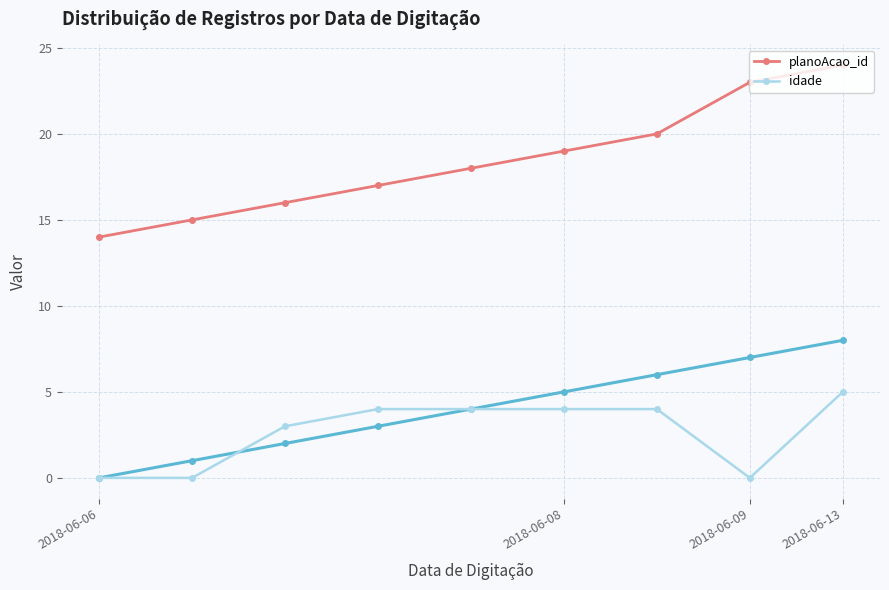

What are all the series names shown in the legend?

planoAcao_id, idade